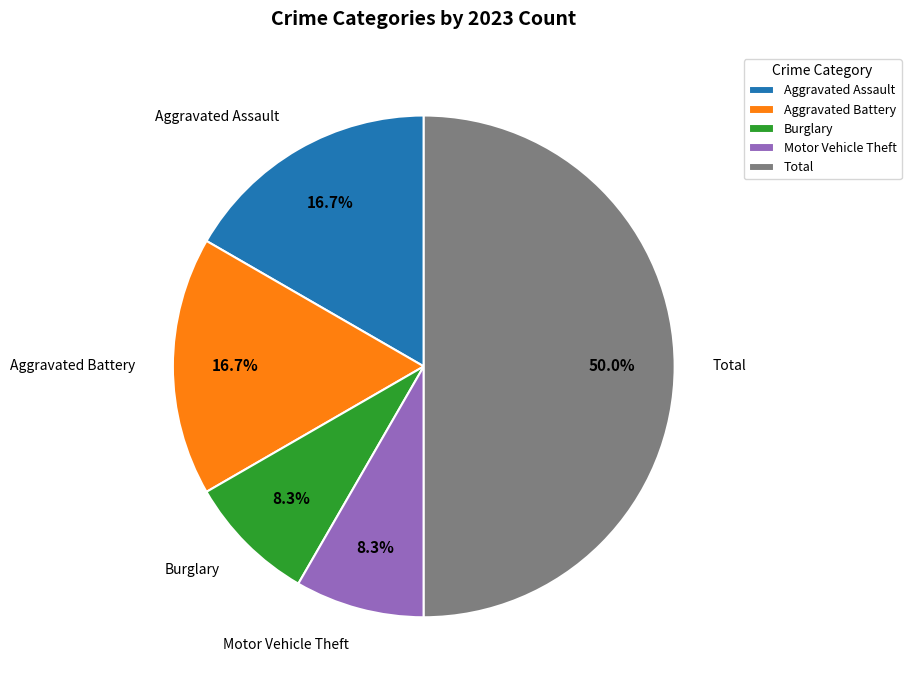

Combined, what portion of the pie is Motor Vehicle Theft and Aggravated Battery?

25.0%